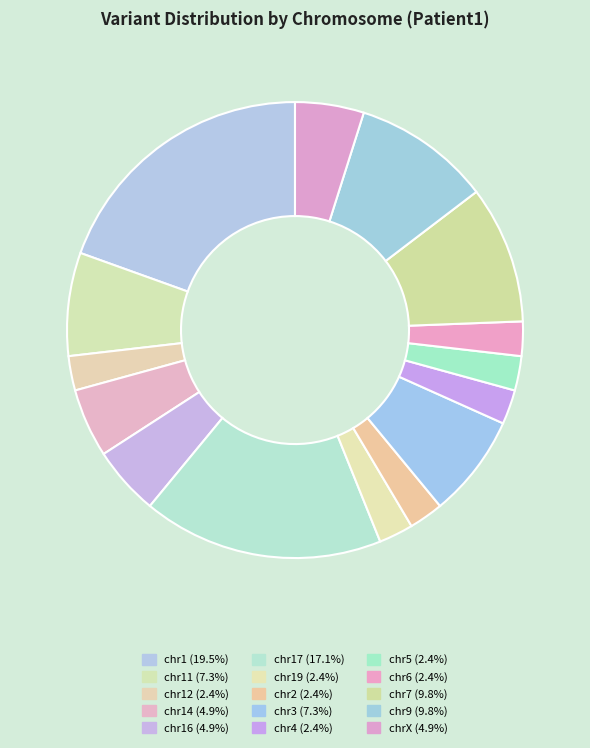

How many segments does this pie chart have?

15